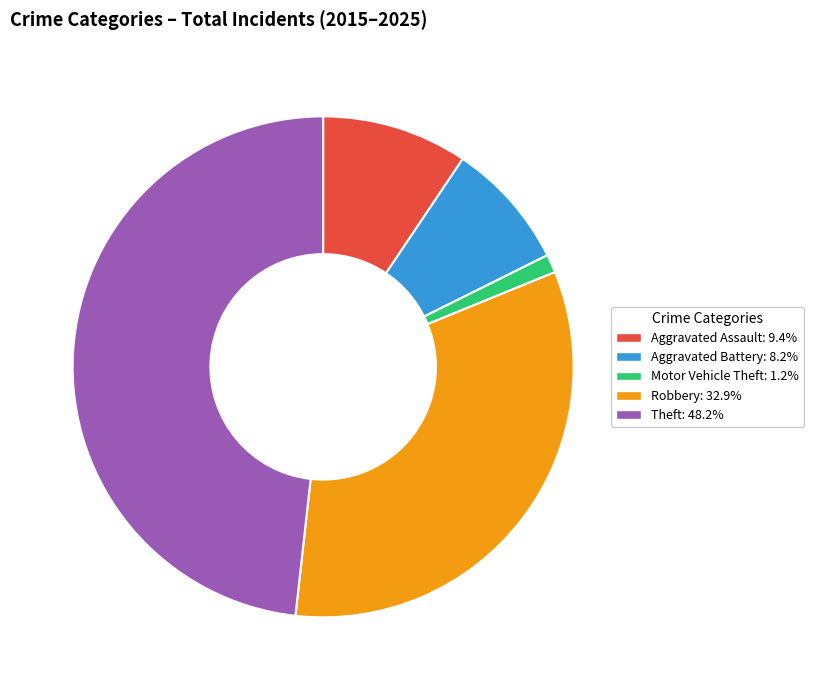

Rank the categories by value from lowest to highest.

Motor Vehicle Theft, Aggravated Battery, Aggravated Assault, Robbery, Theft